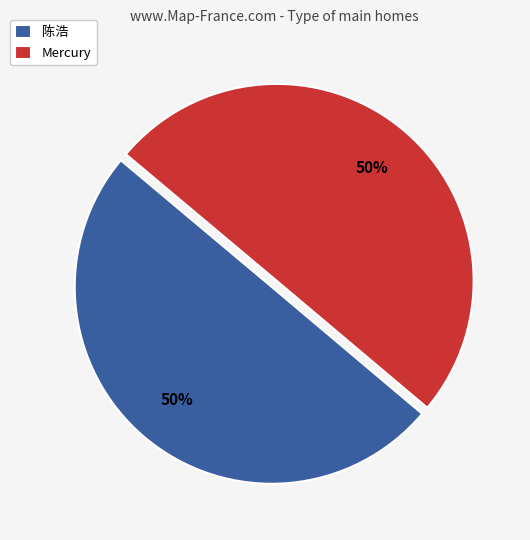

To the nearest percent, what percentage of the pie is 陈浩?

50%